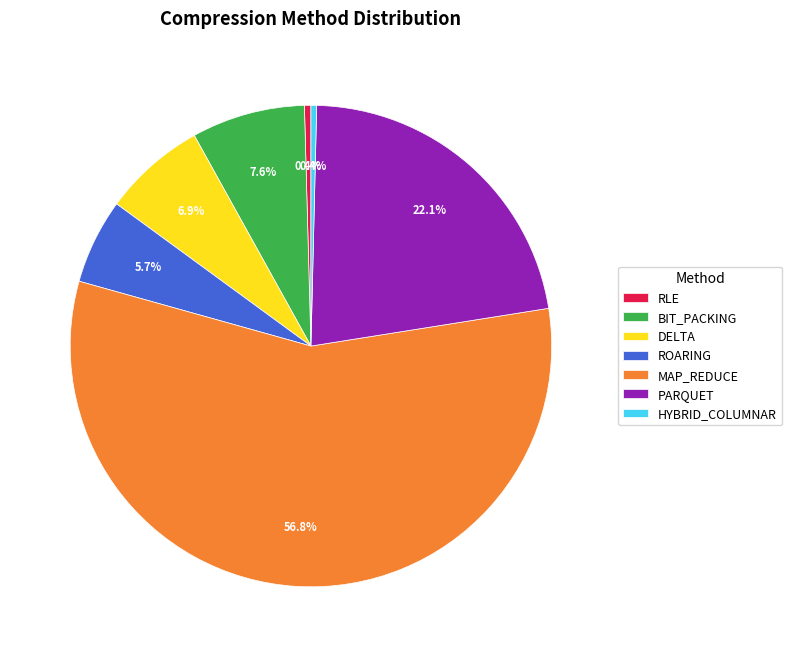

Approximately how many times larger is the value at BIT_PACKING compared to PARQUET?

0.3